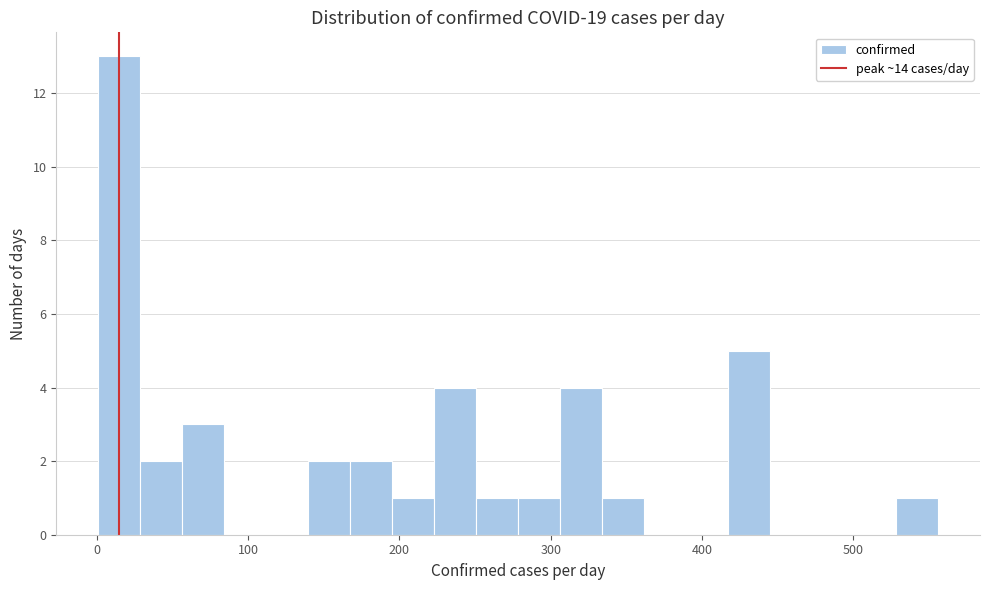

Read against the x-axis, roughly where is the centre of the tallest bar?

10